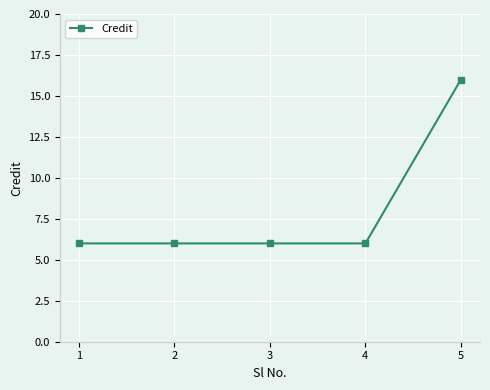

What is the value of the 4th point from the left?

6